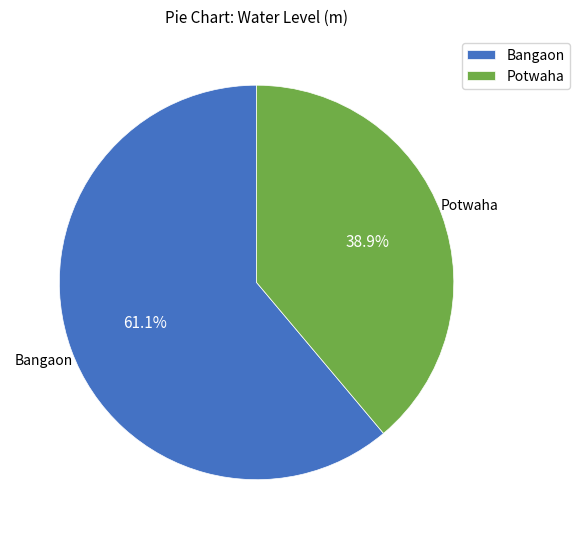

To the nearest percent, what is the average slice percentage?

50%